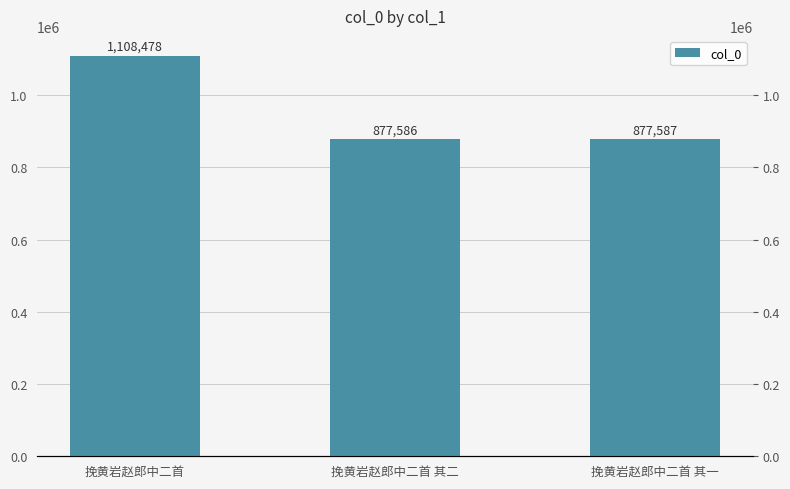

Count the number of data series in this chart.

1